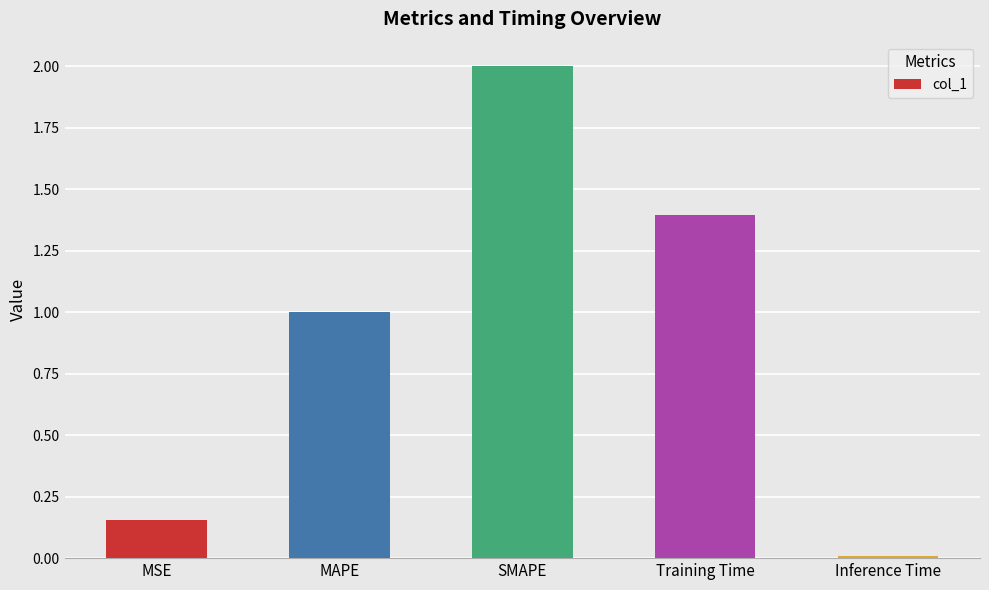

What is the label of the 4th bar from the left?

Training Time